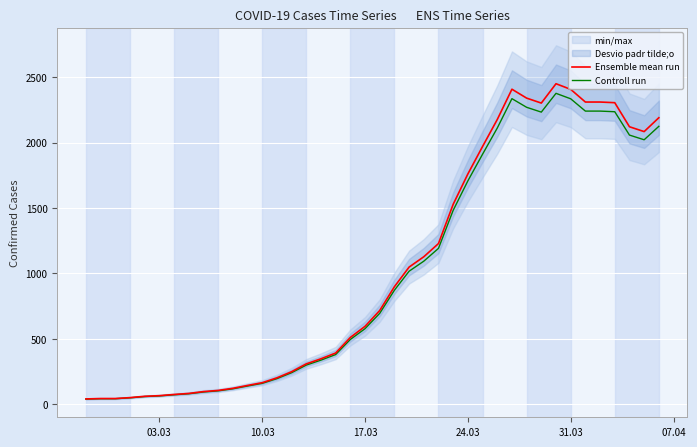

What is the highest value of the Ensemble mean run series?

2450.0